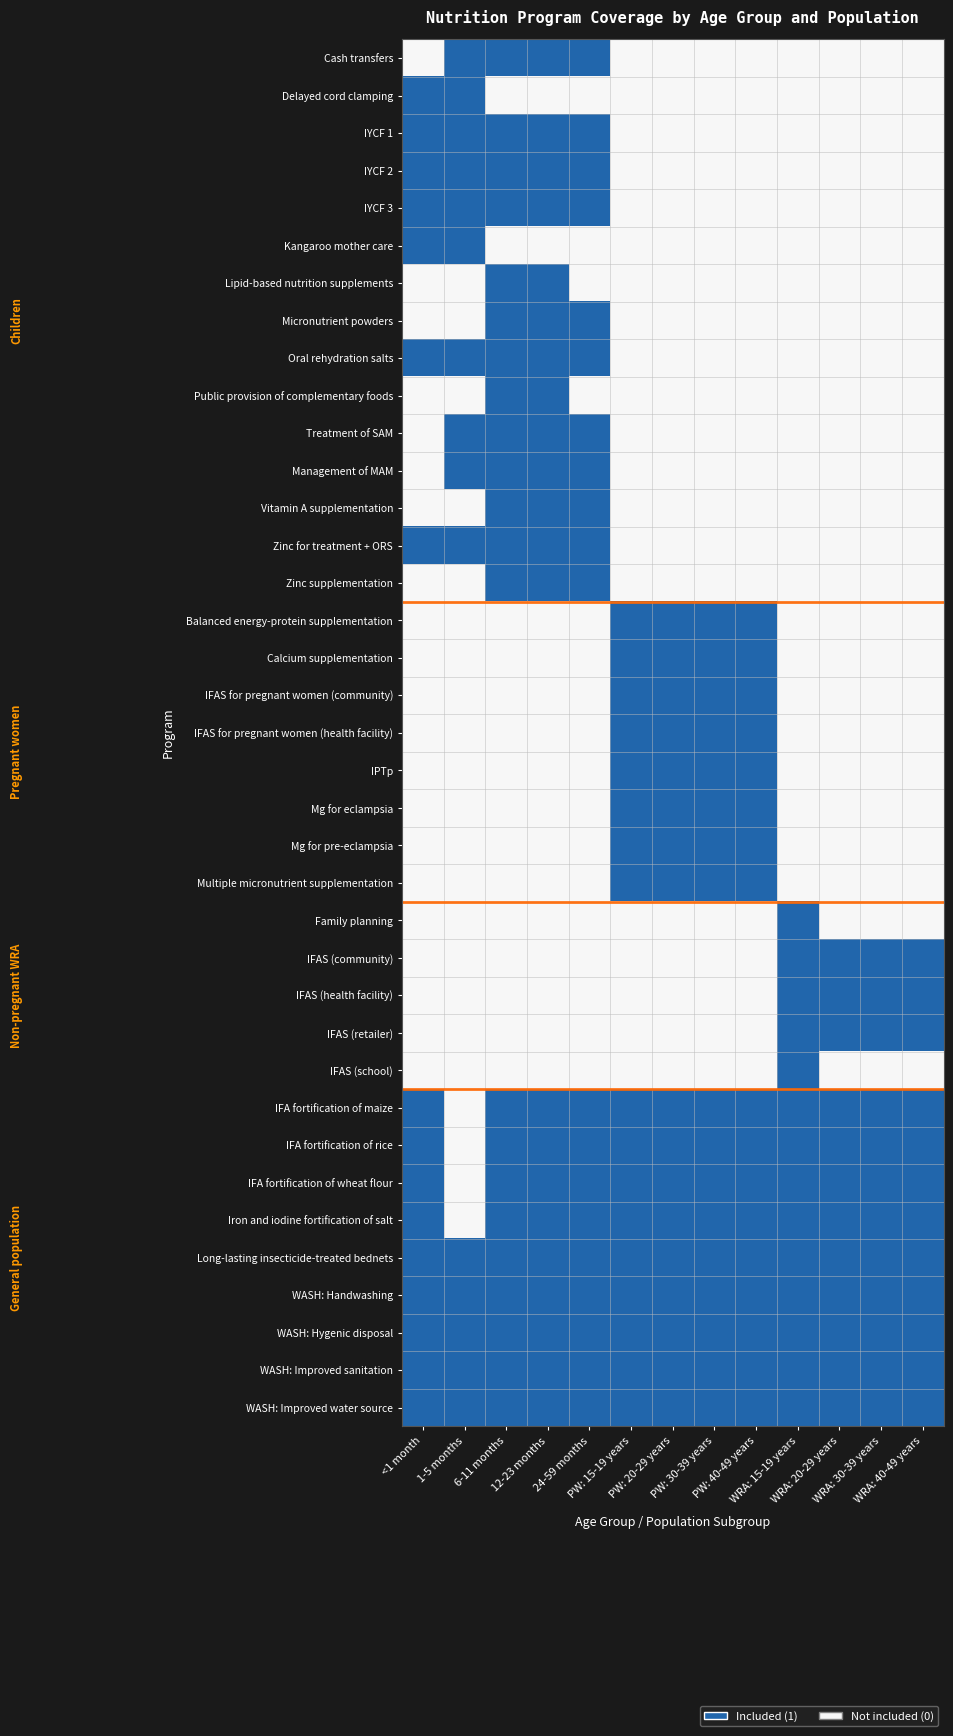

Which has a higher value, 6-11 months or PW: 30-39 years?

6-11 months